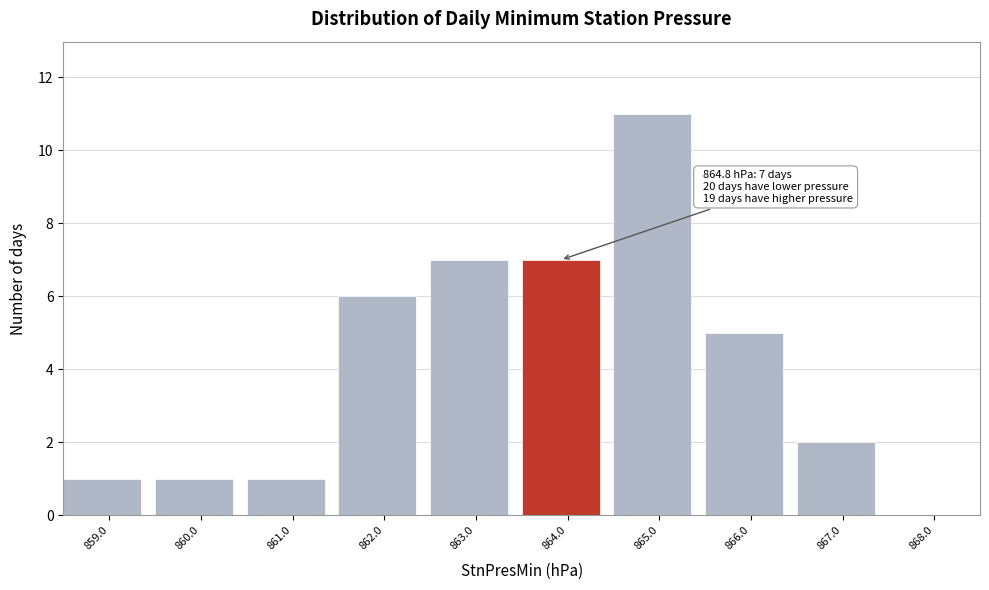

Reading right to left, what are all the values shown in this chart?

868.0=0	867.0=2	866.0=5	865.0=11	864.0=7	863.0=7	862.0=6	861.0=1	860.0=1	859.0=1